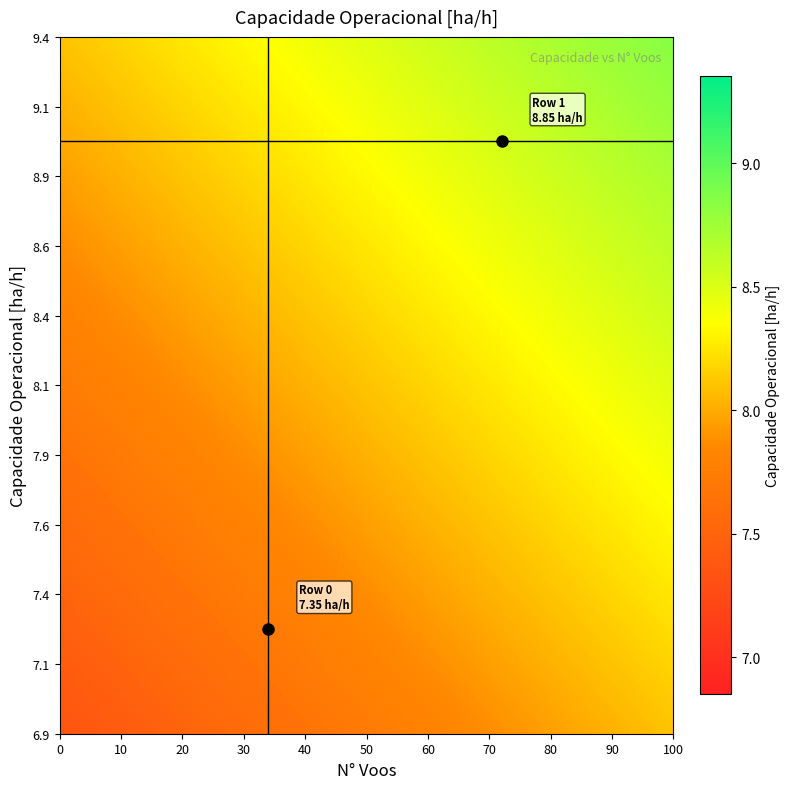

Reading right to left, what are all the values shown in this chart?

0: 7.4	72.0
1: 8.9	34.0